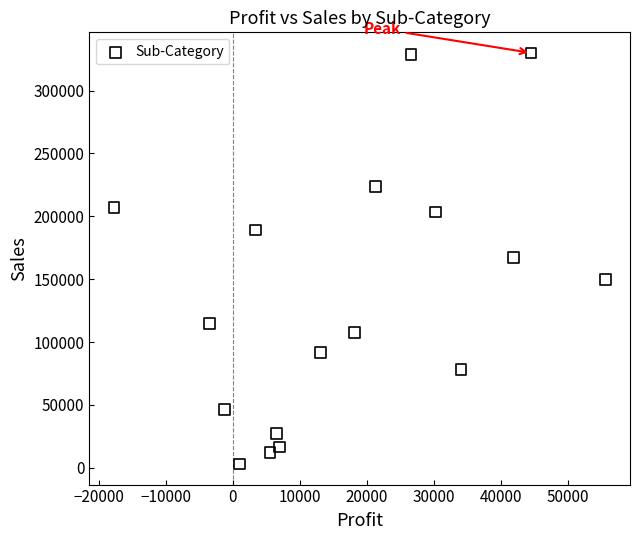

What is the range of X values (max minus min)?

73343.3